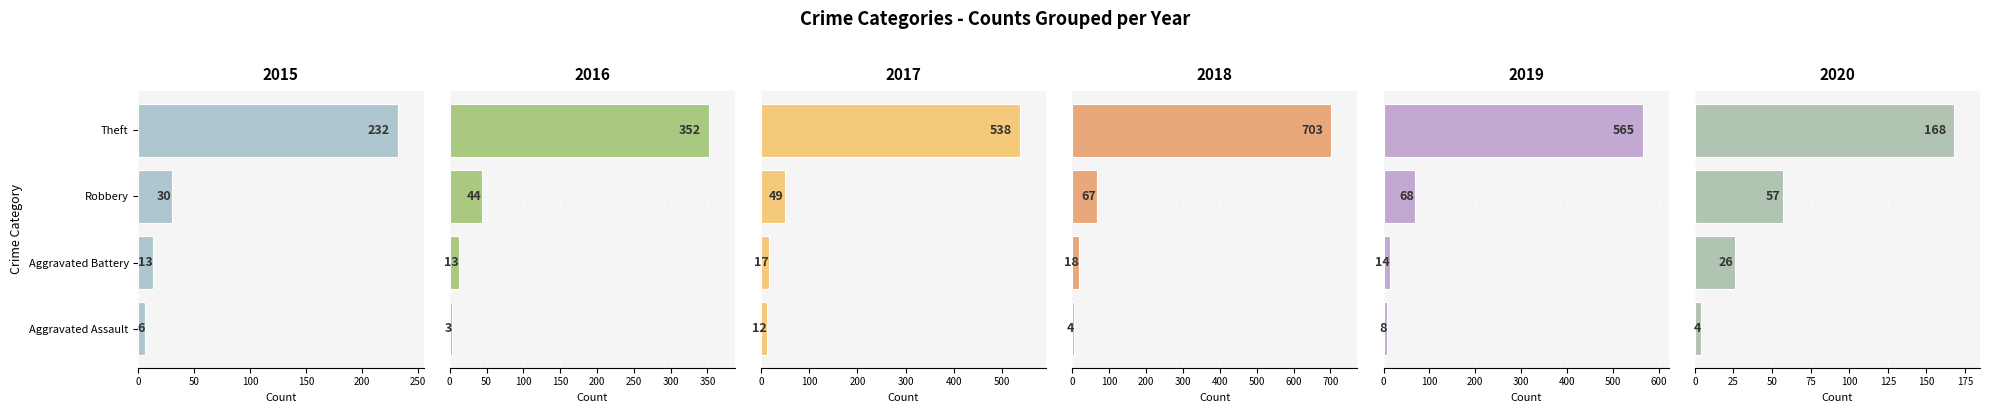

Rank the categories by 2017 value from highest to lowest.

Theft, Robbery, Aggravated Battery, Aggravated Assault